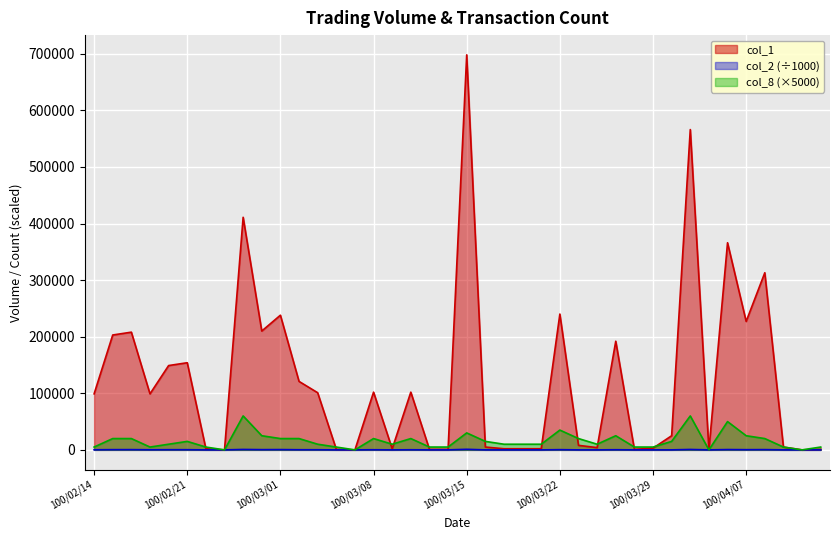

Which series changed the most between 100/02/21 and 100/02/22?

col_1